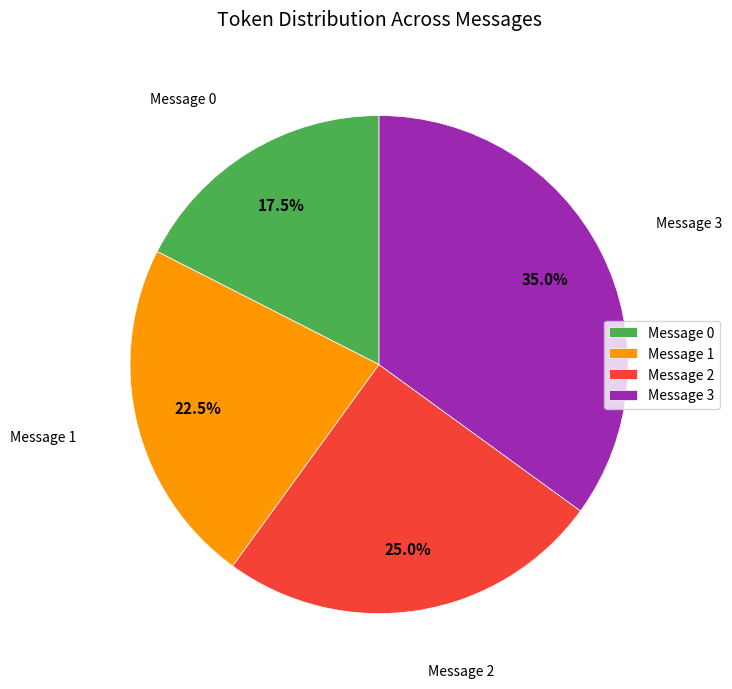

To the nearest percent, what is the average slice percentage?

25%